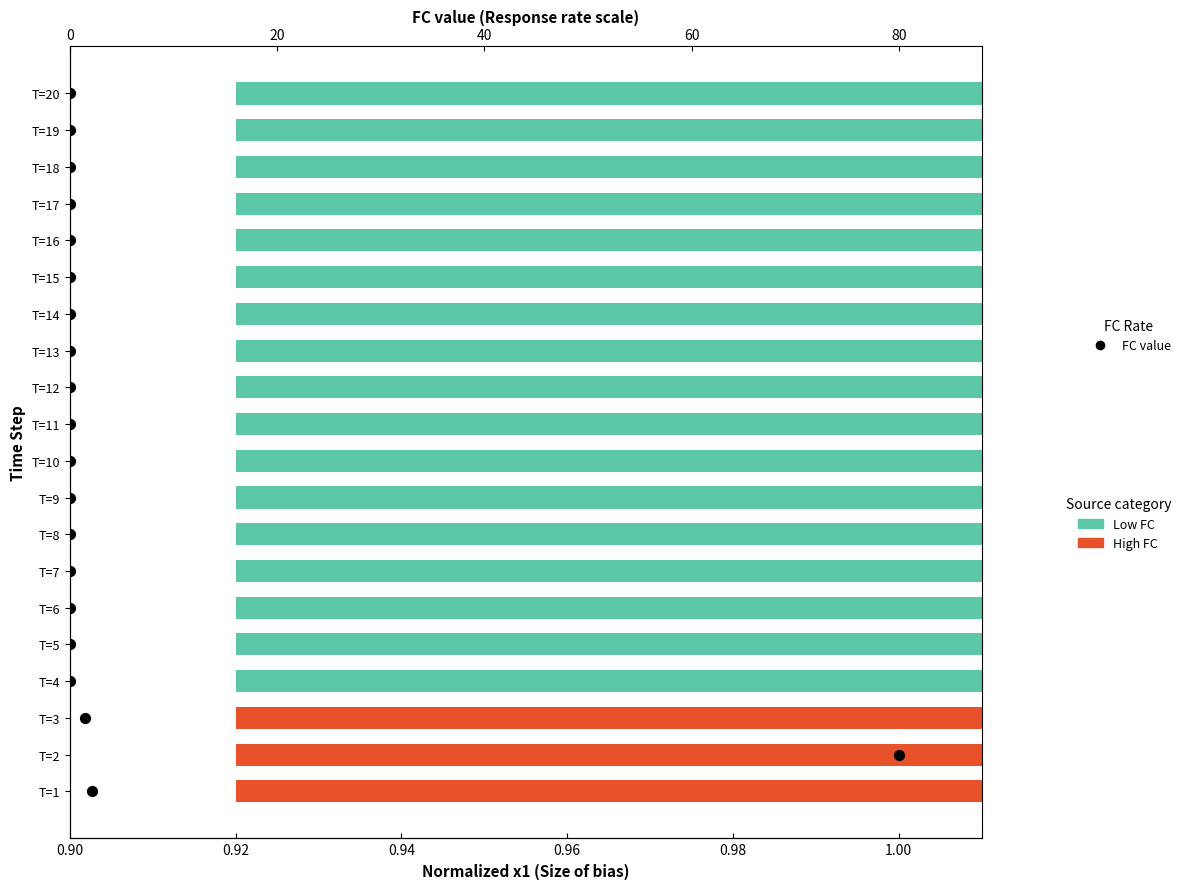

What is the change in value from 0.92 to 0.94?

+1